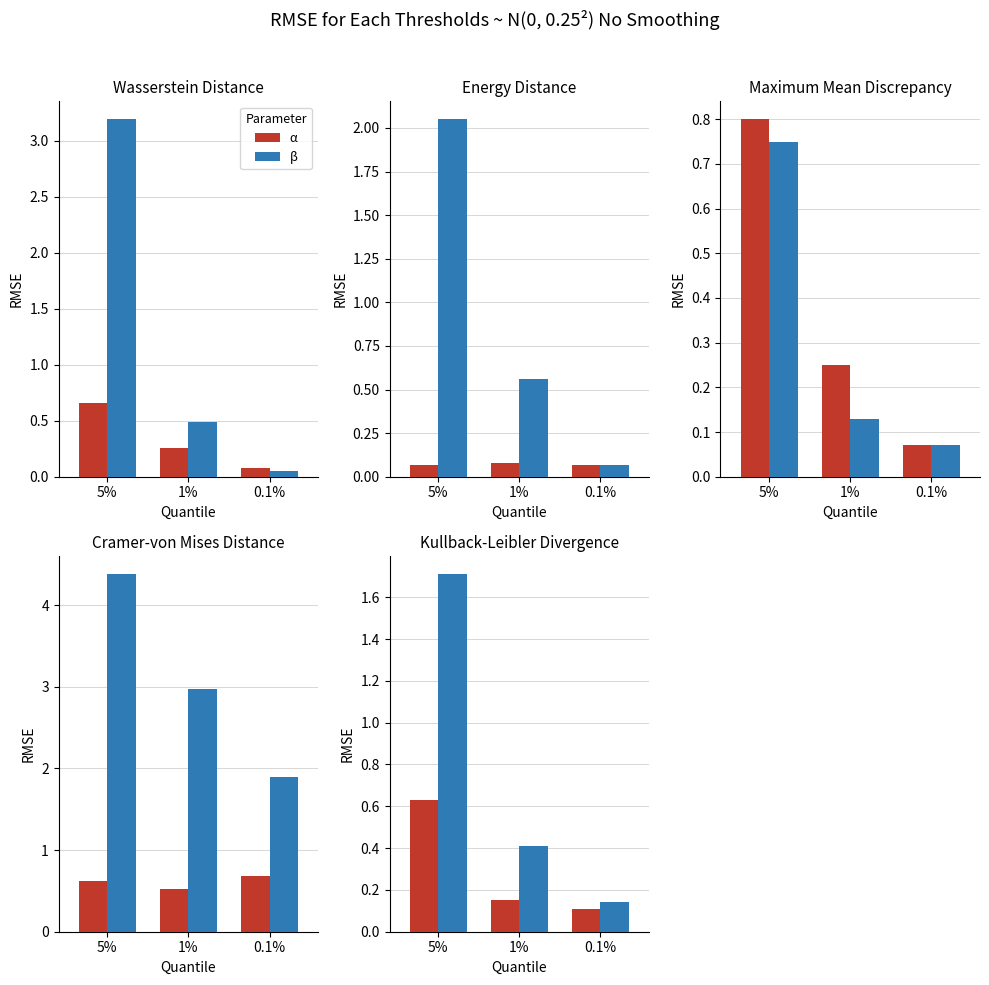

Is the value of β at 1% greater than the value of α at 0.1%?

Yes